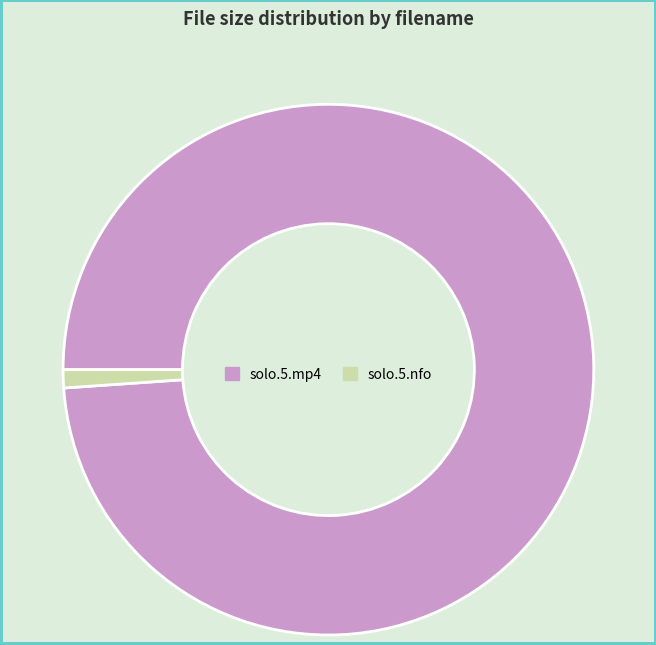

Approximately how many times larger is the value at solo.5.mp4 compared to solo.5.nfo?

89.7